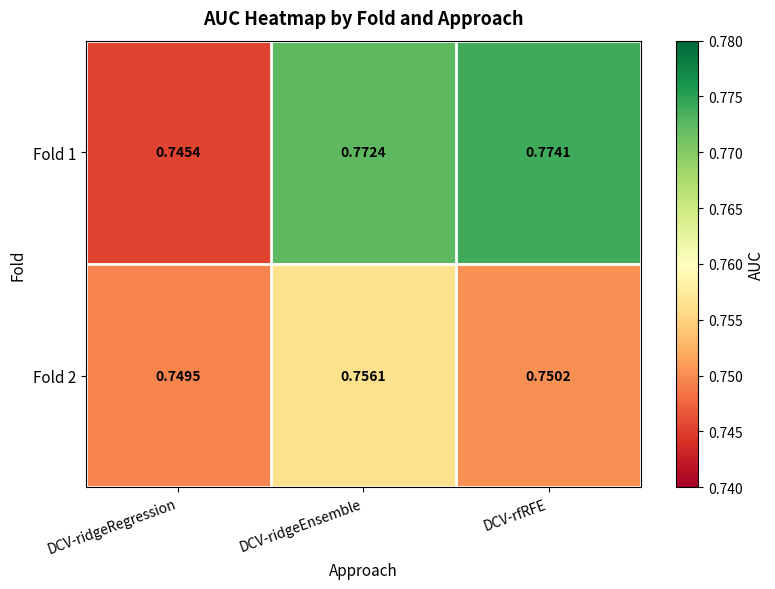

At which label is Fold 1 closest to 0?

DCV-ridgeRegression